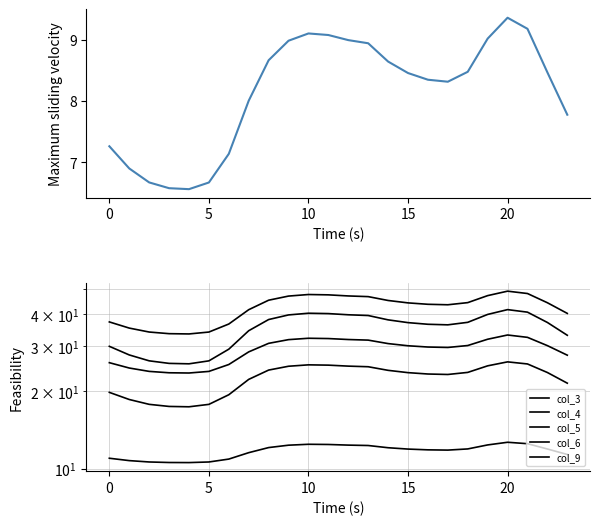

The value of col_0 at 5 is 10.0. True or false?

False